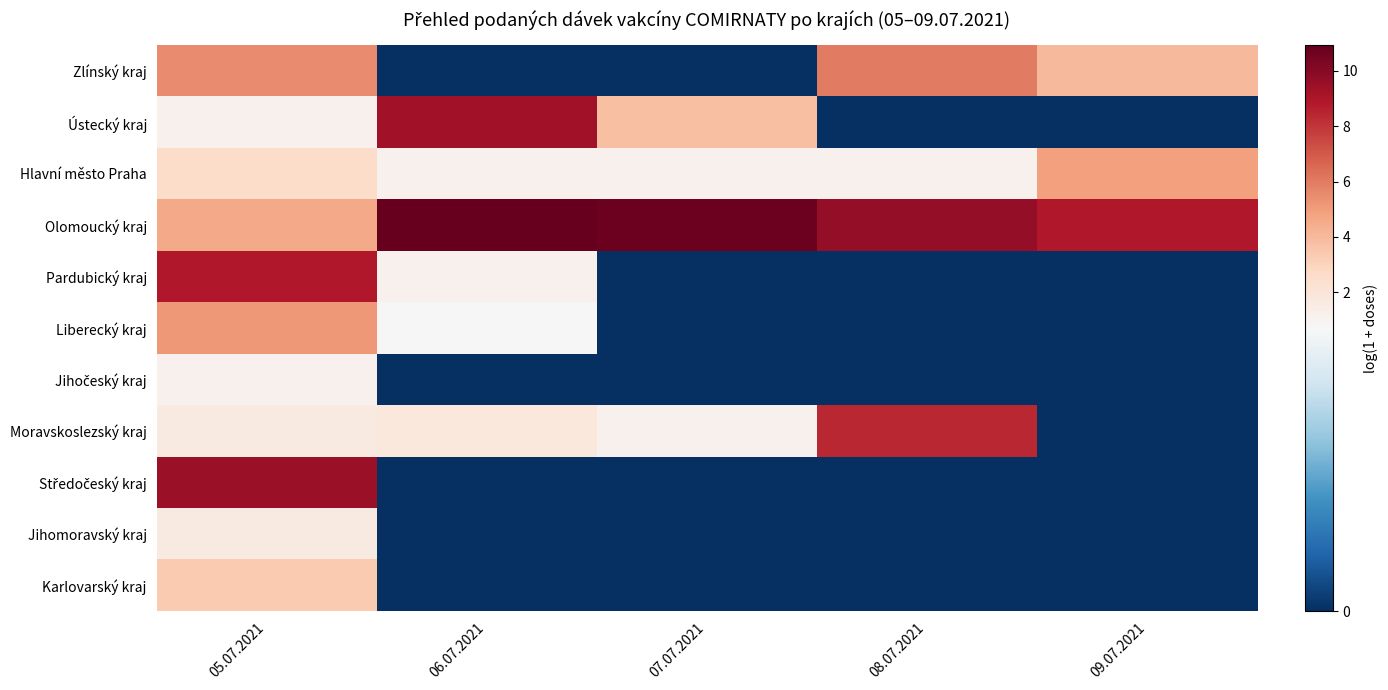

How many categories are shown in the chart?

5